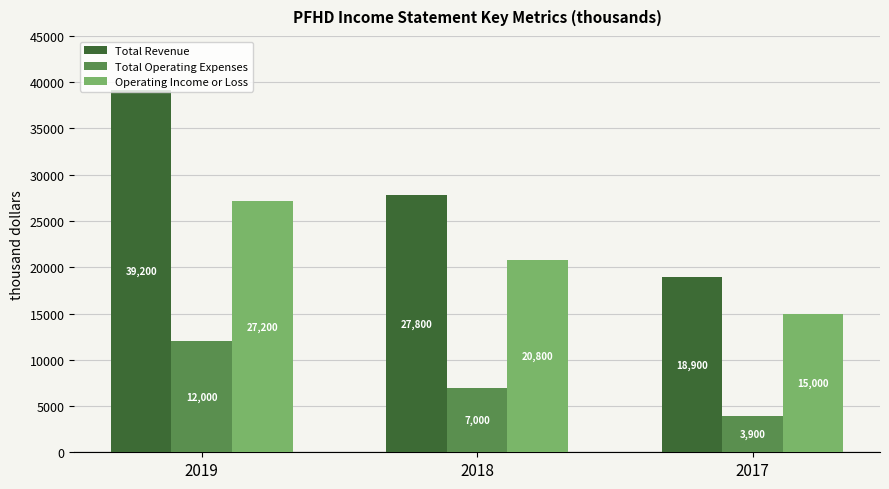

Reading right to left, list all the values displayed in this chart.

Total Revenue: 18900	27800	39200
Total Operating Expenses: 3900	7000	12000
Operating Income or Loss: 15000	20800	27200